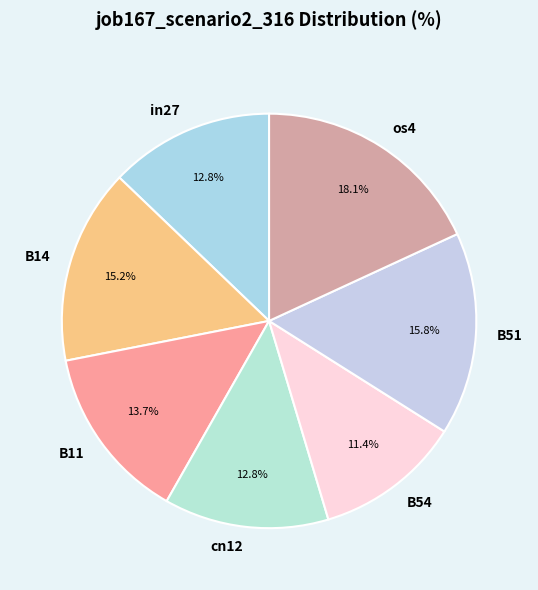

Is it true that B11 is 14% of the pie?

True